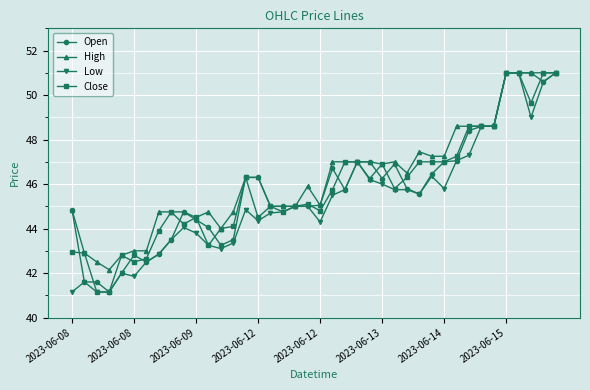

At how many categories does at least one series exceed 50?

5